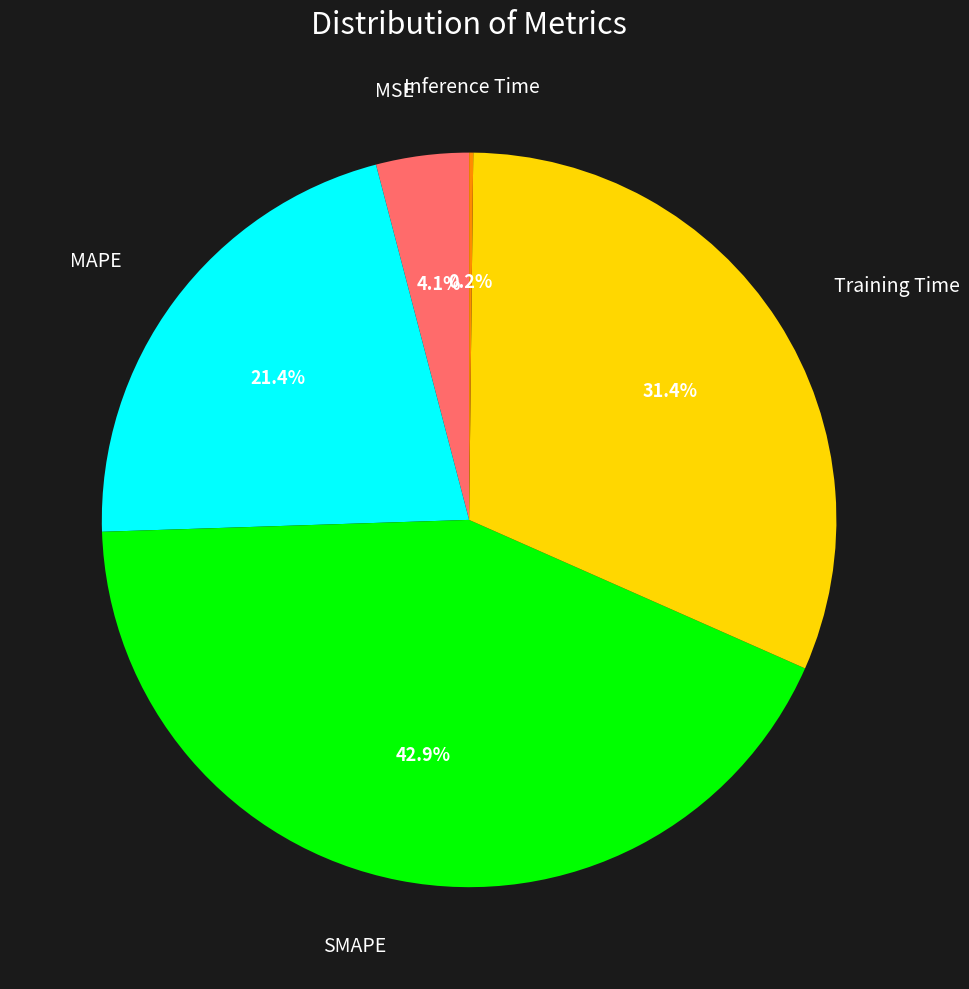

What is the largest slice in the pie chart?

SMAPE